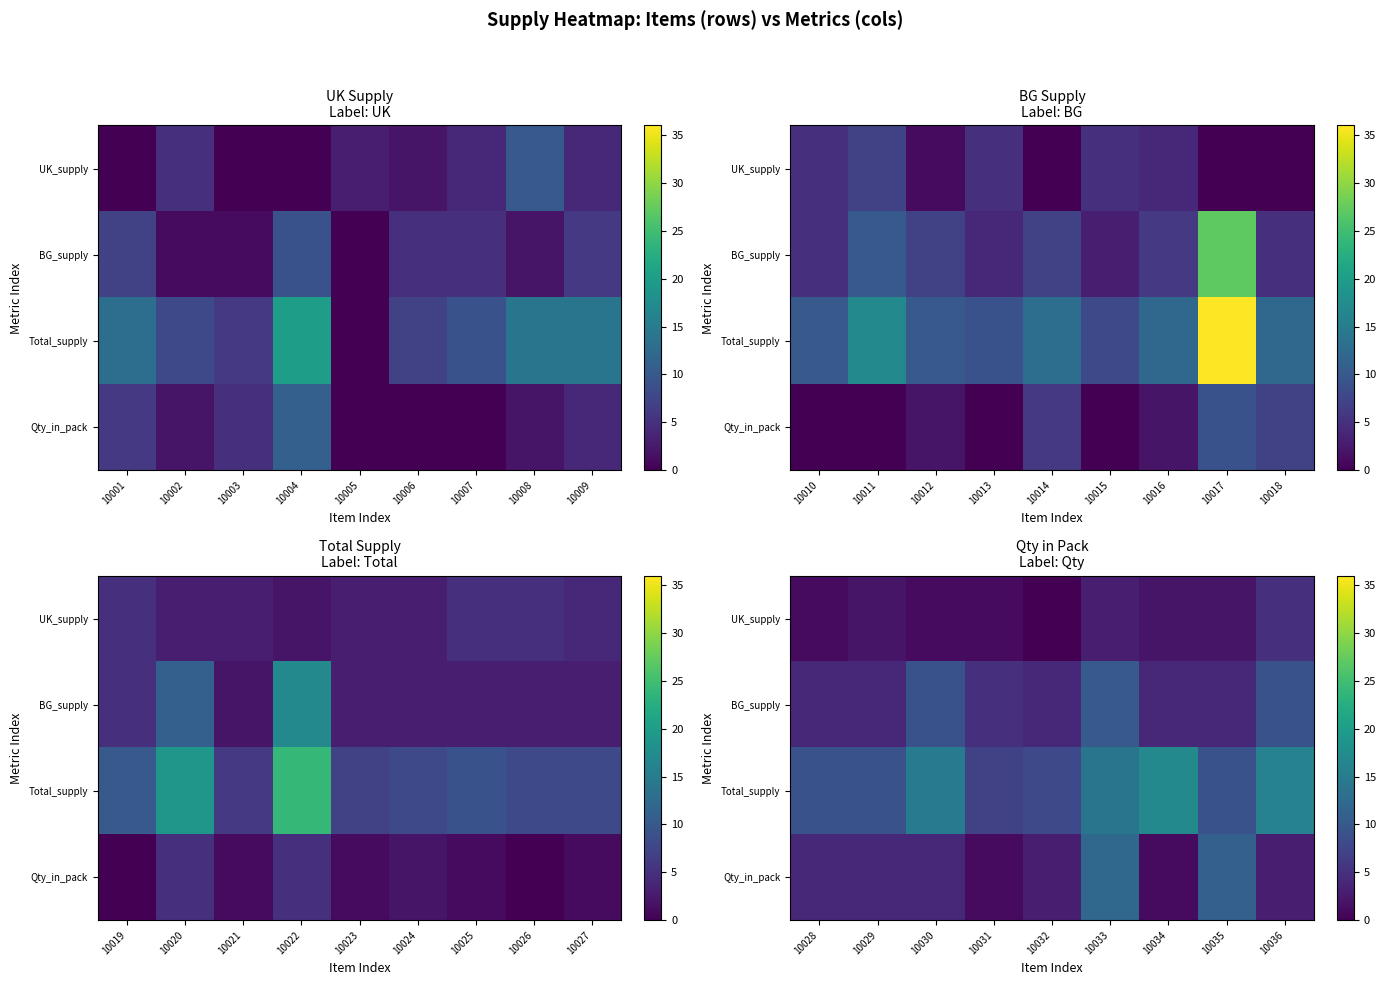

The BG_supply series shows 3 at 10031. True or false?

False